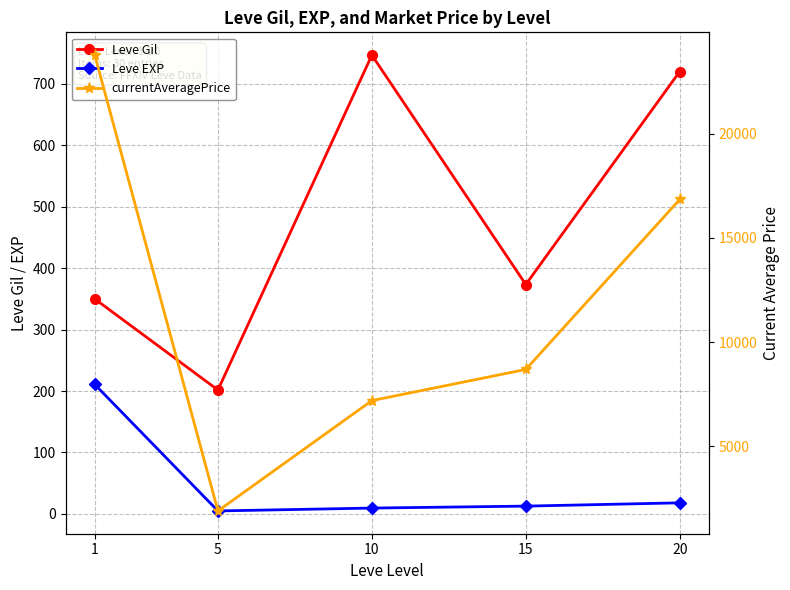

Reading left to right, transcribe all the data shown in this chart.

Leve Gil: 1=349.8	5=201.7	10=746.7	15=373.3	20=720.0
Leve EXP: 1=210.7	5=4.8	10=9.5	15=12.7	20=18.0
currentAveragePrice: 1=23770.5	5=1907.5	10=7200.0	15=8693.3	20=16847.3